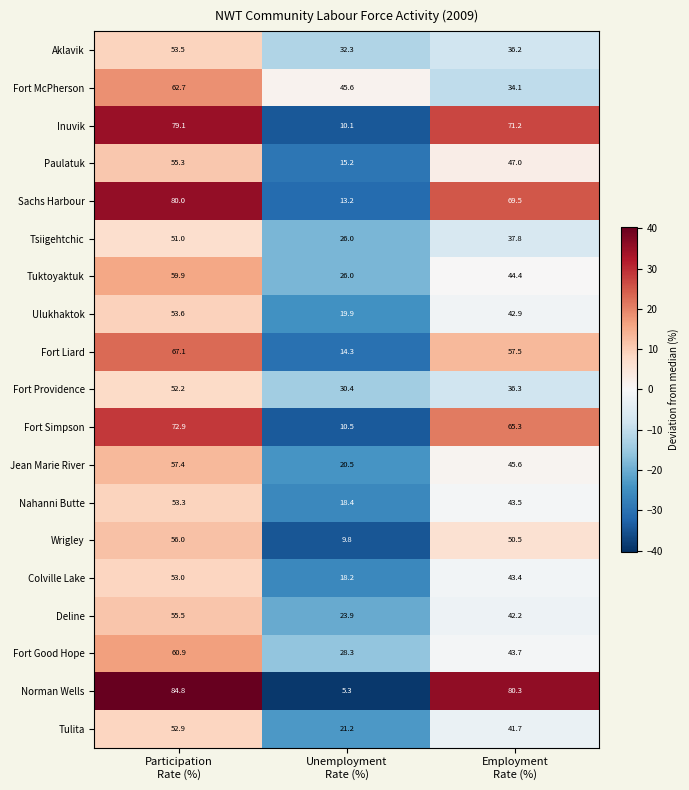

What is the difference between the highest and lowest values at Unemployment
Rate (%)?

40.3